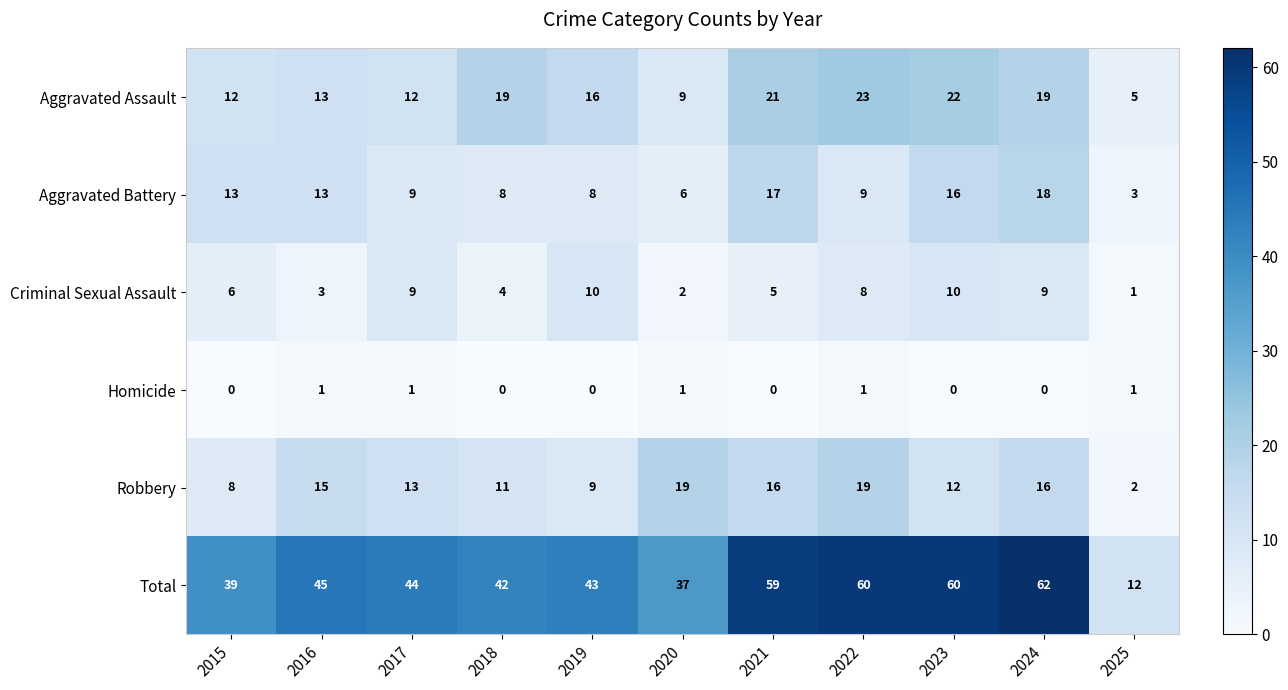

What is the spread (max minus min) of values at 2020?

36